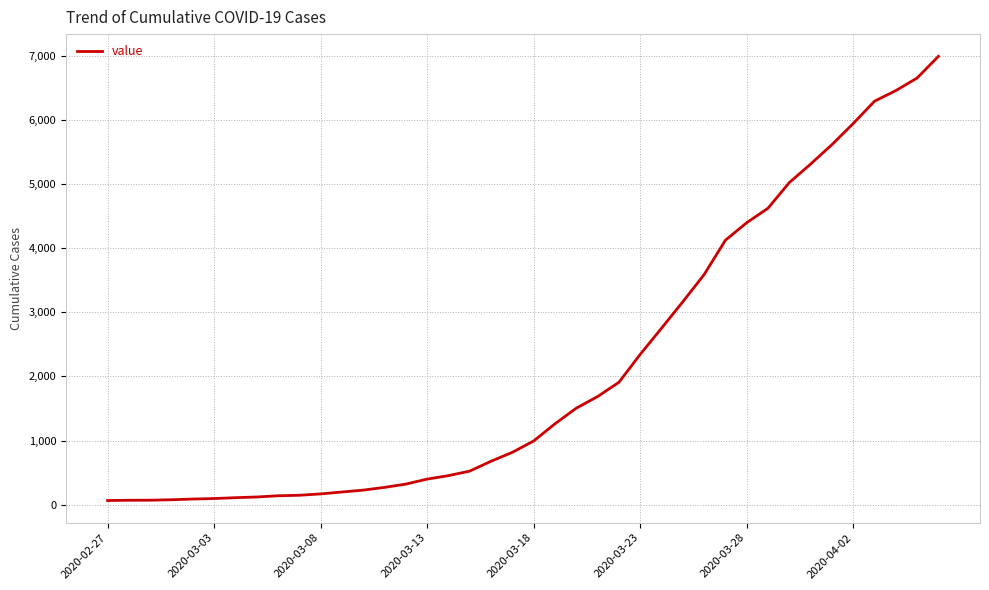

What is the maximum value shown in the chart?

6995